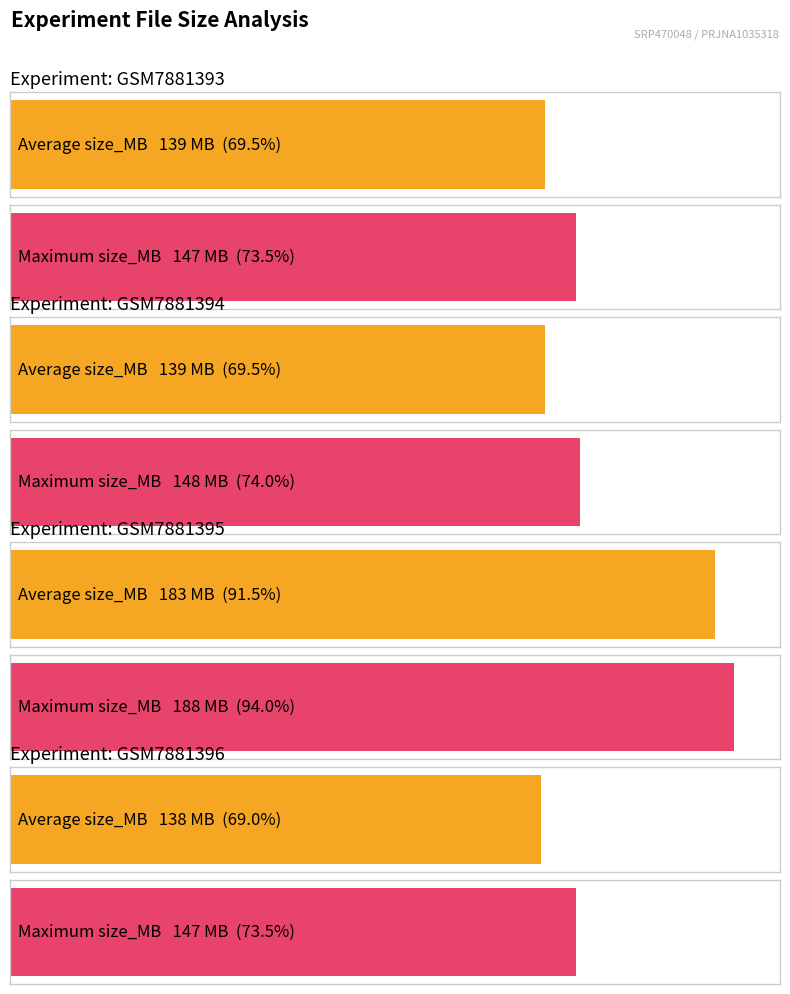

Rank the series at GSM7881396 from highest to lowest value.

Maximum size_MB, Average size_MB